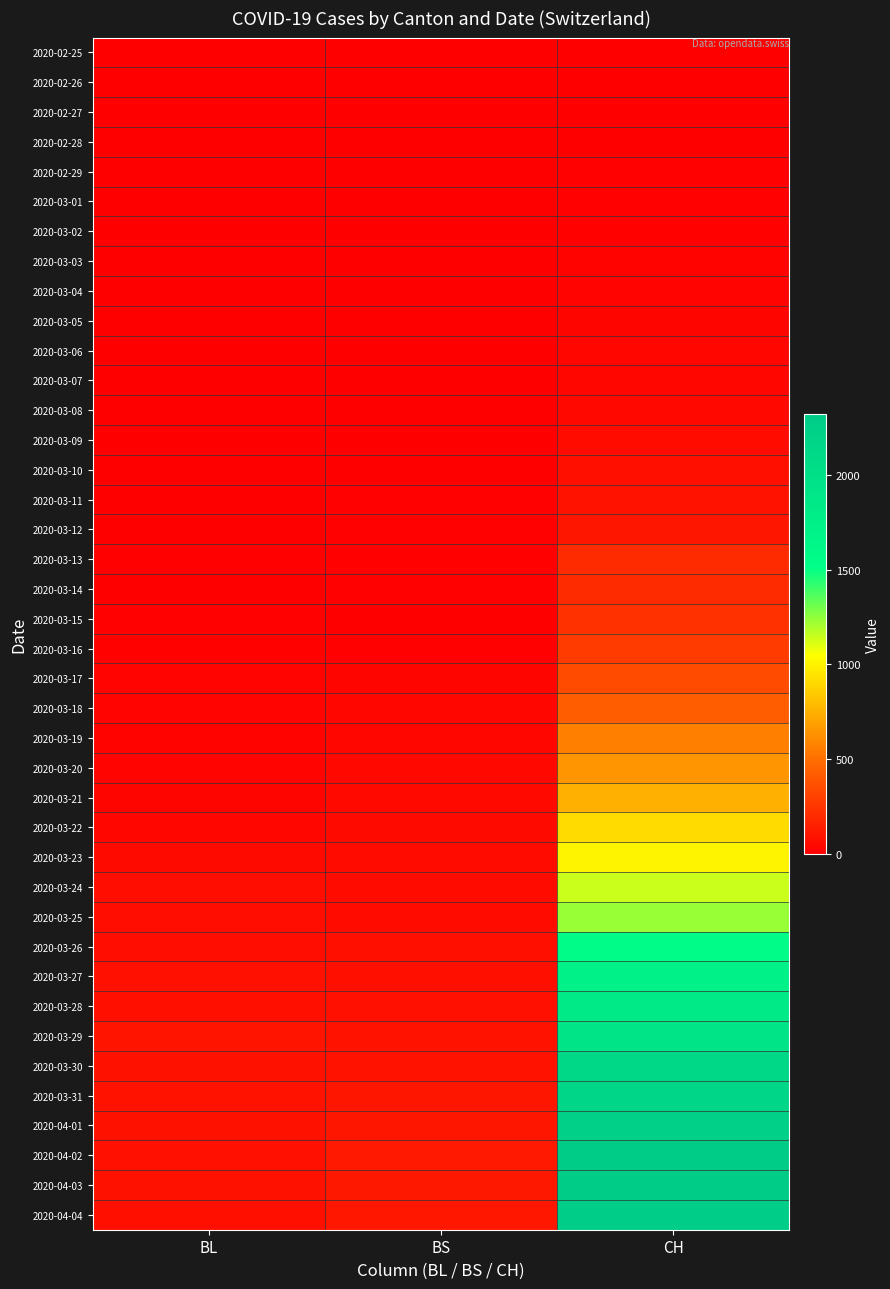

At which category is the sum across all series the highest?

CH